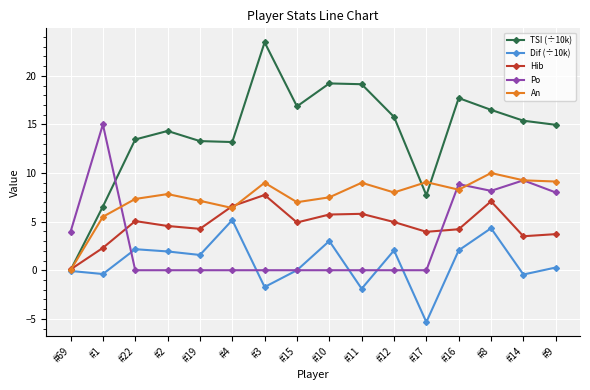

Between which two adjacent categories do Po and TSI (÷10k) first intersect?

#1 and #22